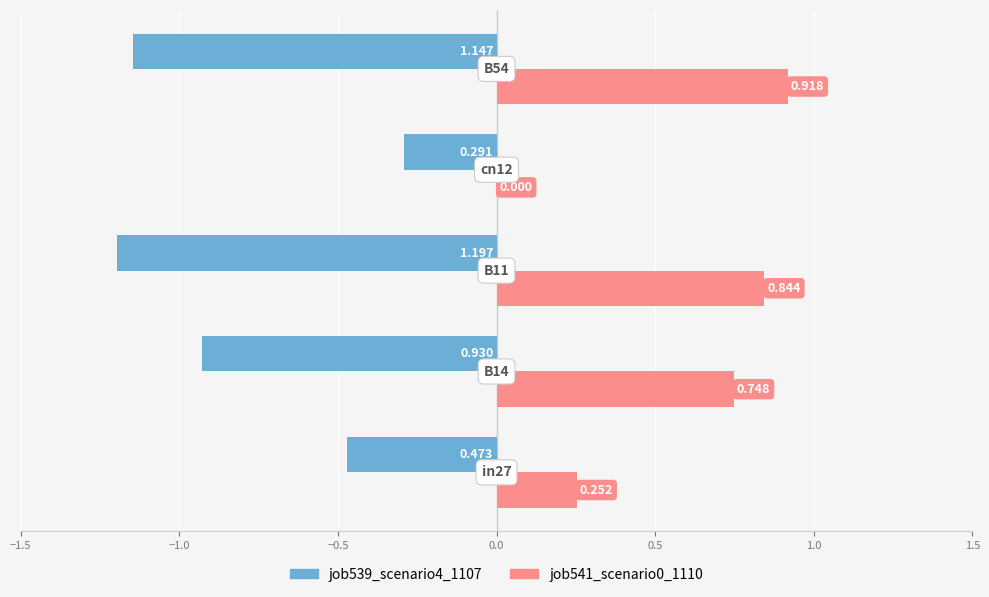

What are all the series names shown in the legend?

job539_scenario4_1107, job541_scenario0_1110